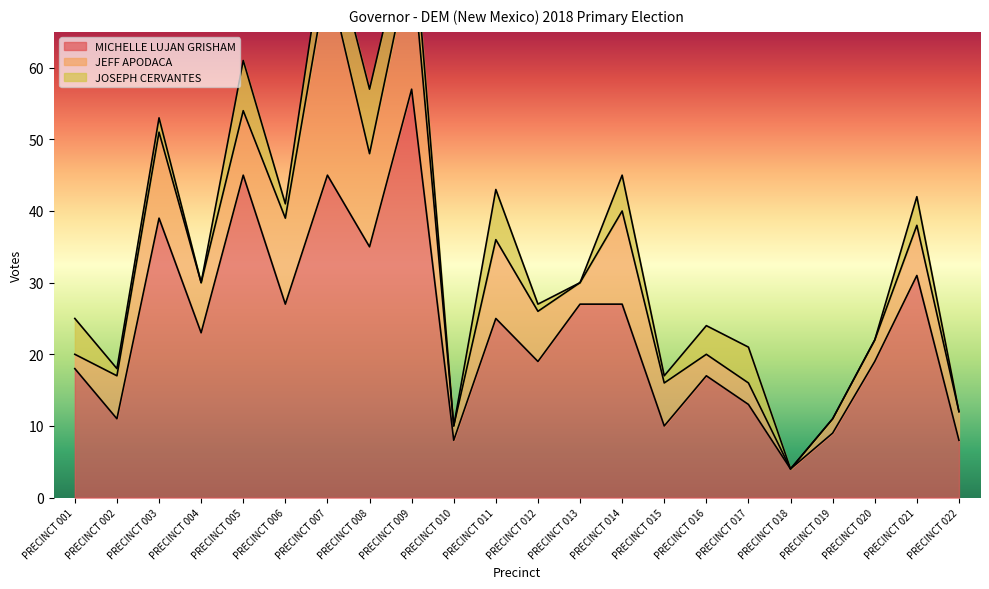

What is the value of the JOSEPH CERVANTES point at the 8th from the left?

9